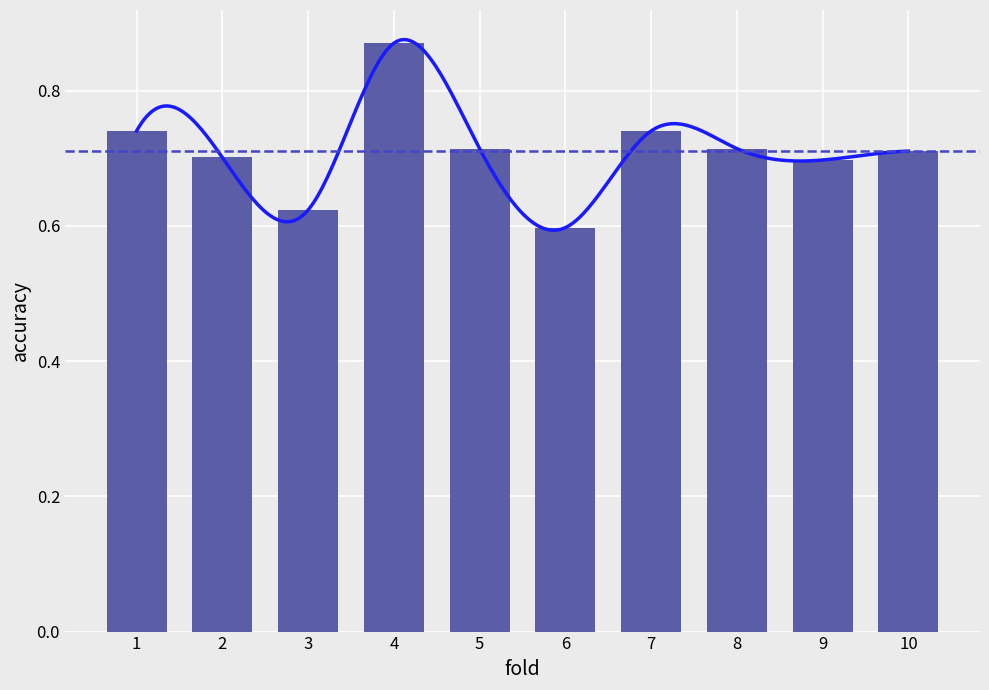

Rank the categories by value from highest to lowest.

4, 1, 7, 5, 8, 10, 2, 9, 3, 6